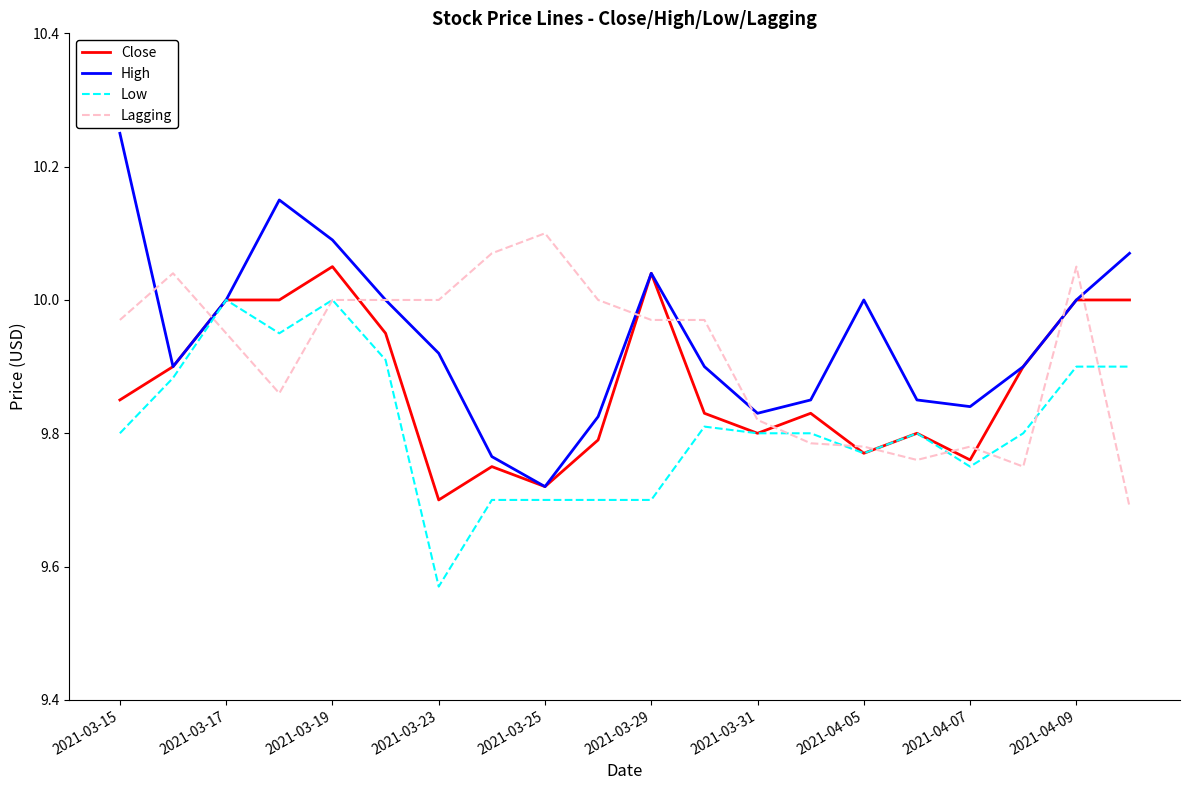

At how many categories does at least one series exceed 9?

20